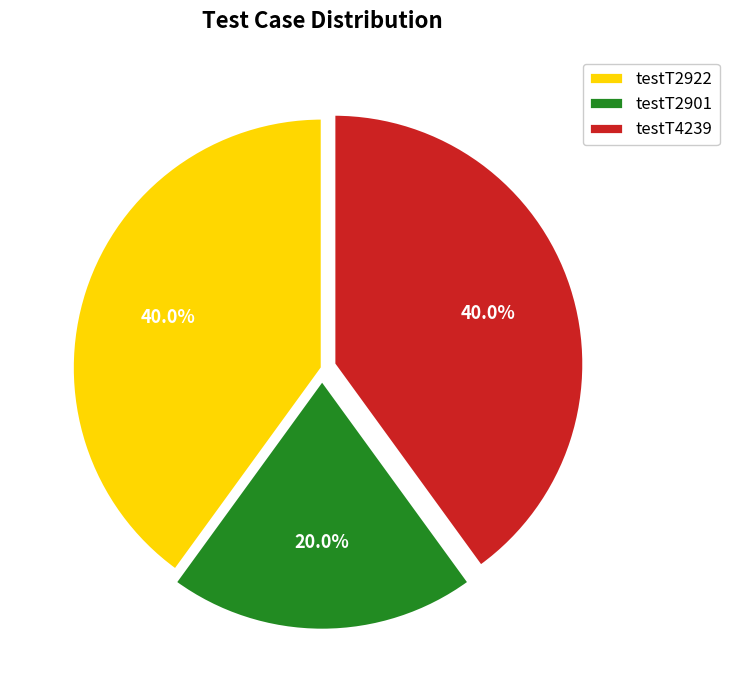

Does testT2922 represent more than half of the total?

No